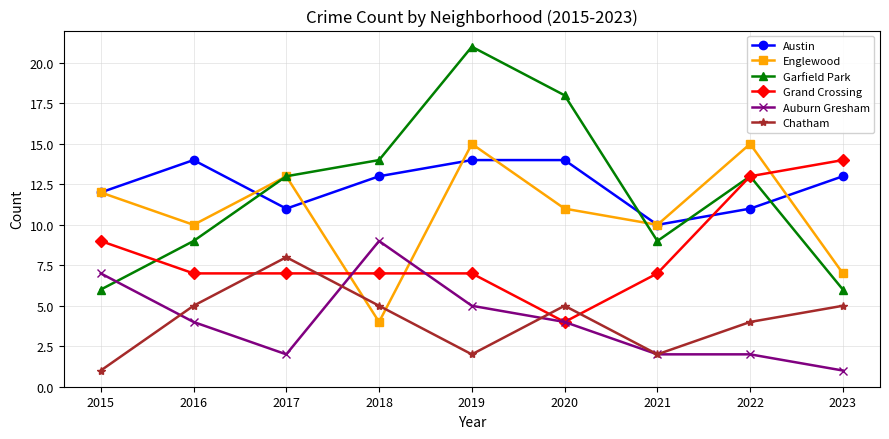

True or false: Chatham has more than 2 interior local peaks.

False